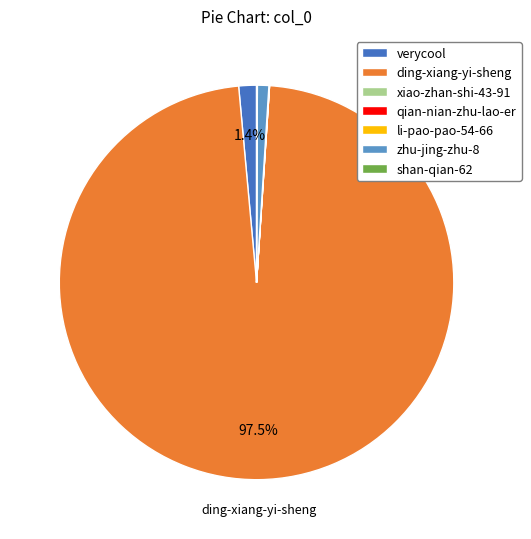

Which category accounts for the majority?

ding-xiang-yi-sheng